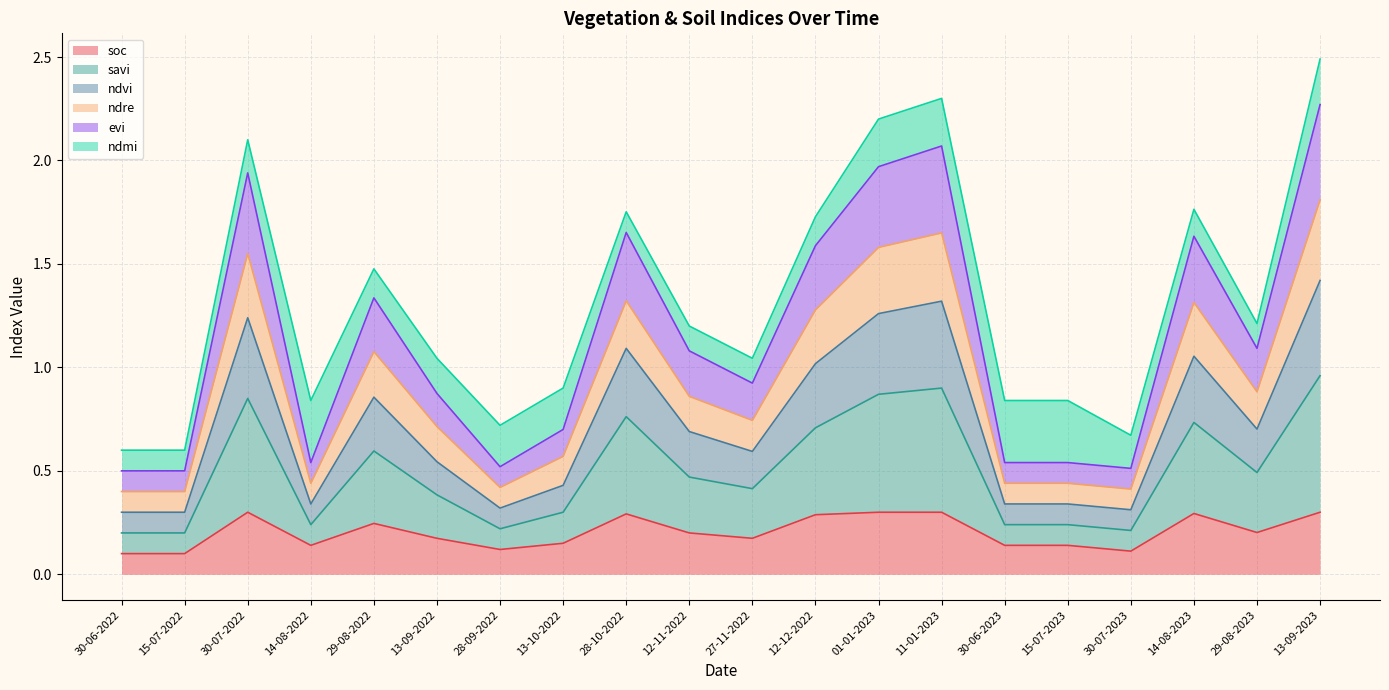

The value of savi at 01-01-2023 is 1.4. True or false?

False